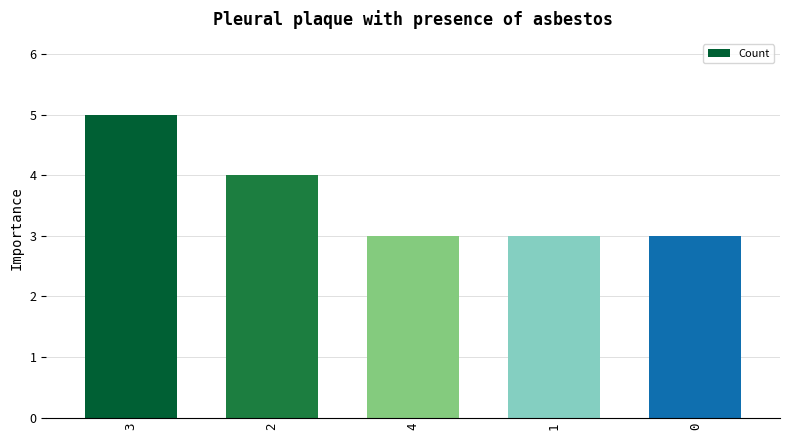

What is the value of the 1st bar from the left?

5